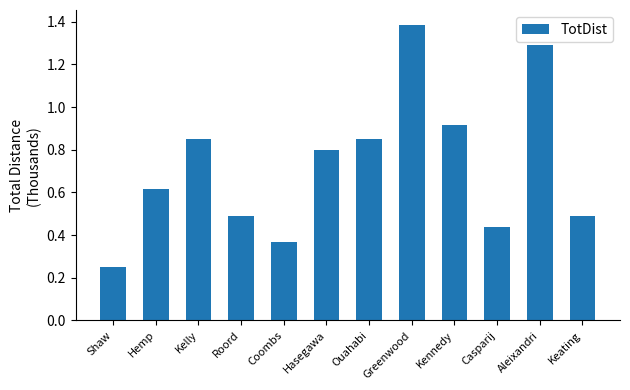

What is the label of the 7th bar from the right?

Hasegawa